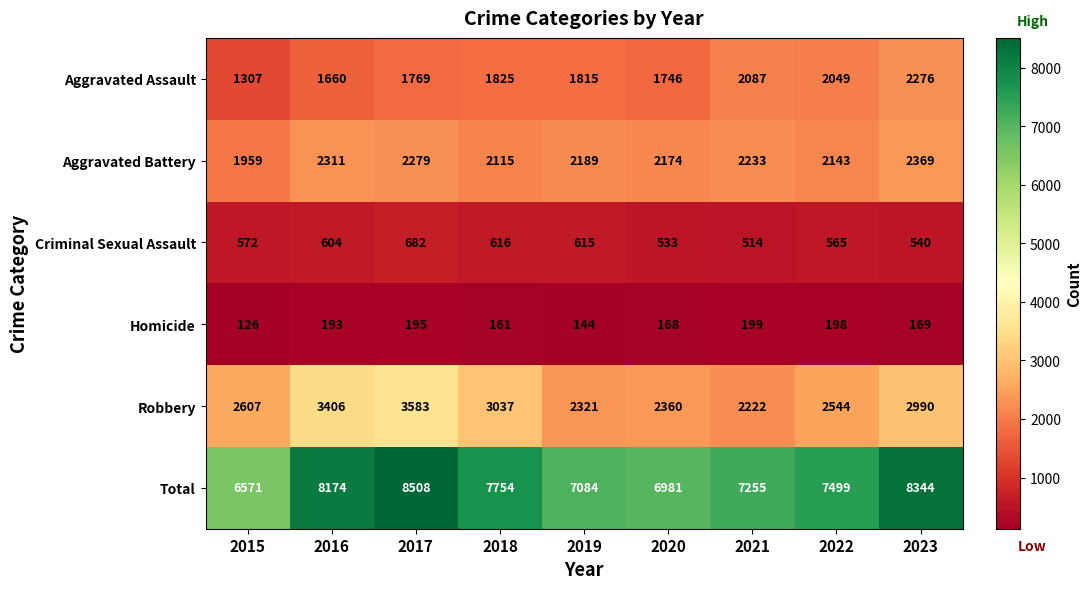

What is the spread (max minus min) of values at 2021?

7056